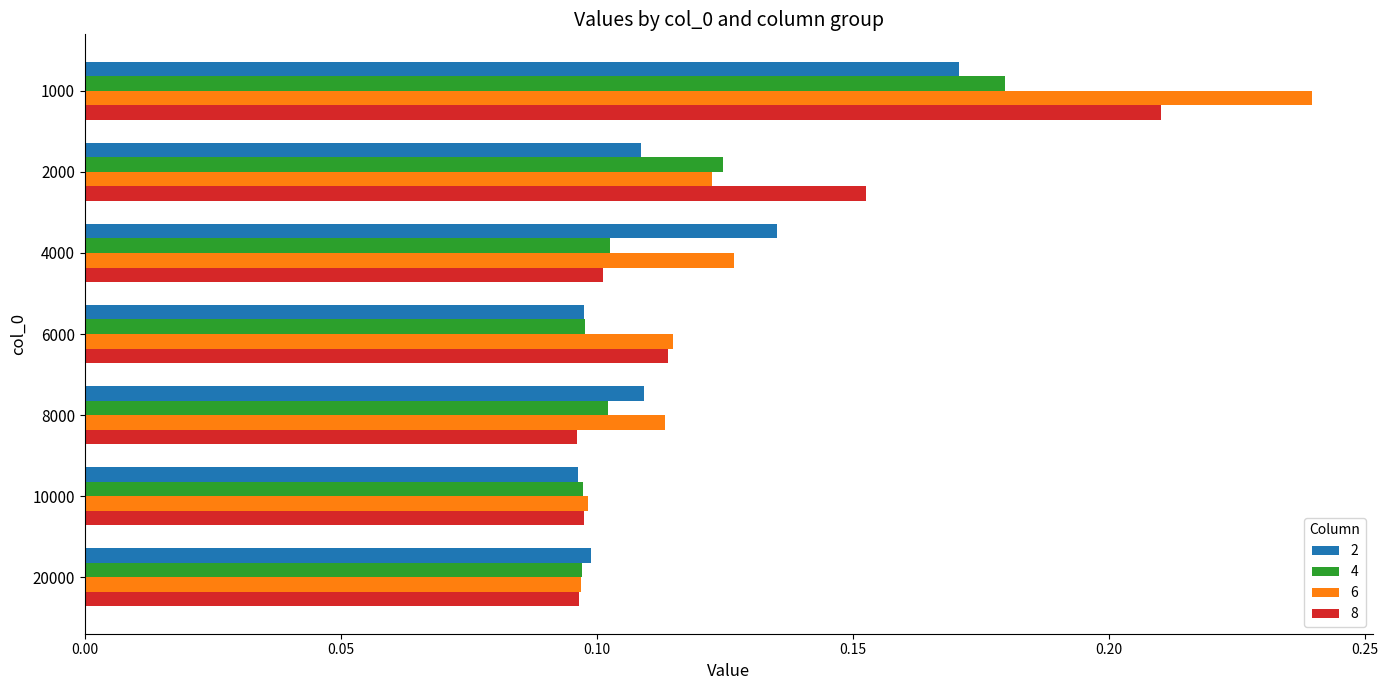

Which label corresponds to the largest value in the chart?

1000